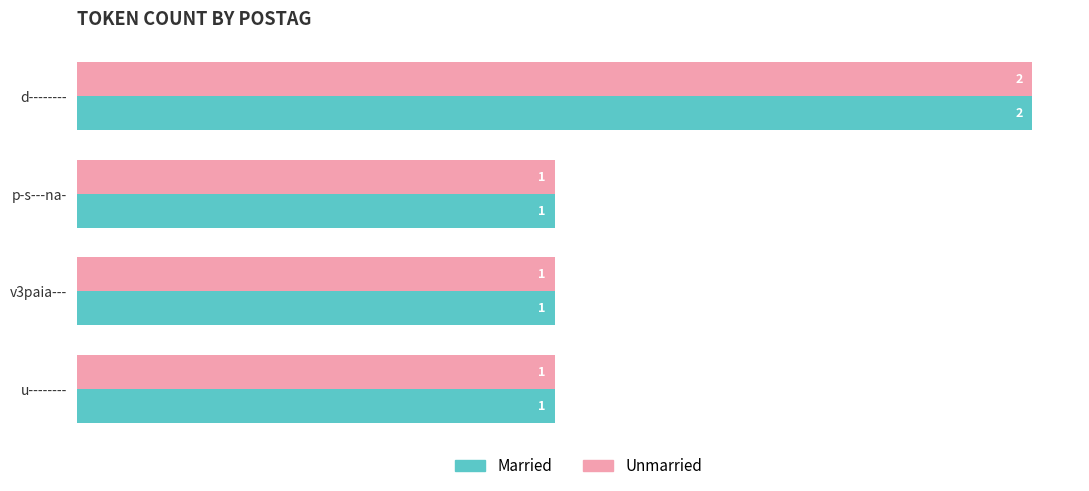

At which label does Married reach its peak?

d--------